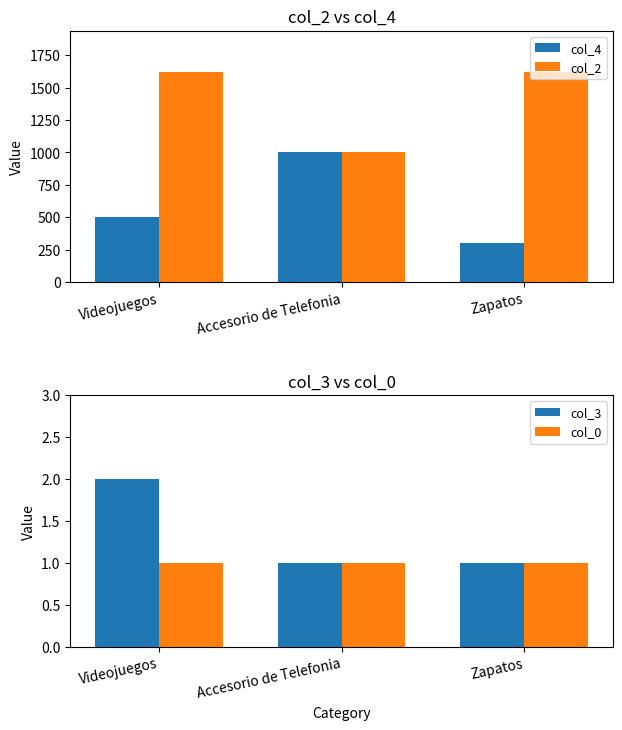

Read the col_4 value at Zapatos.

300